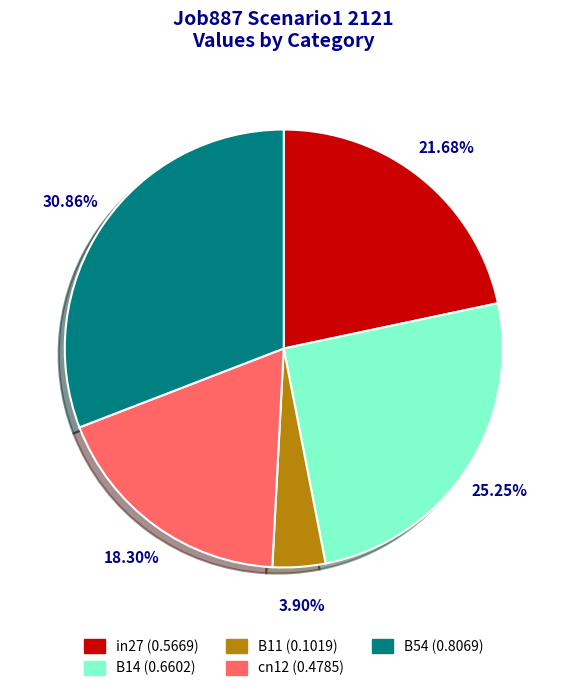

Count the number of slices in the pie.

5